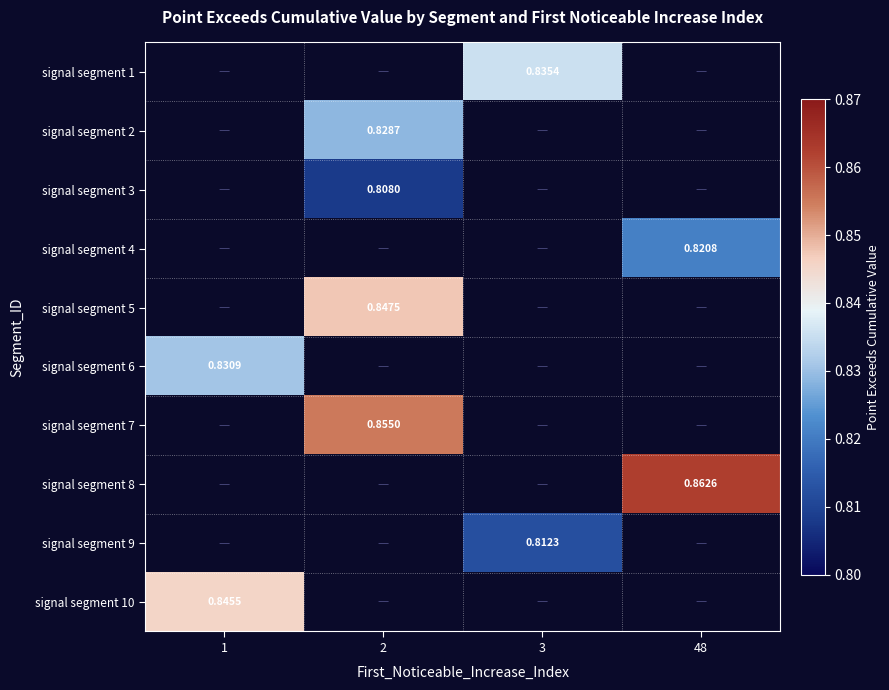

At which category does the chart reach its minimum across all series?

2